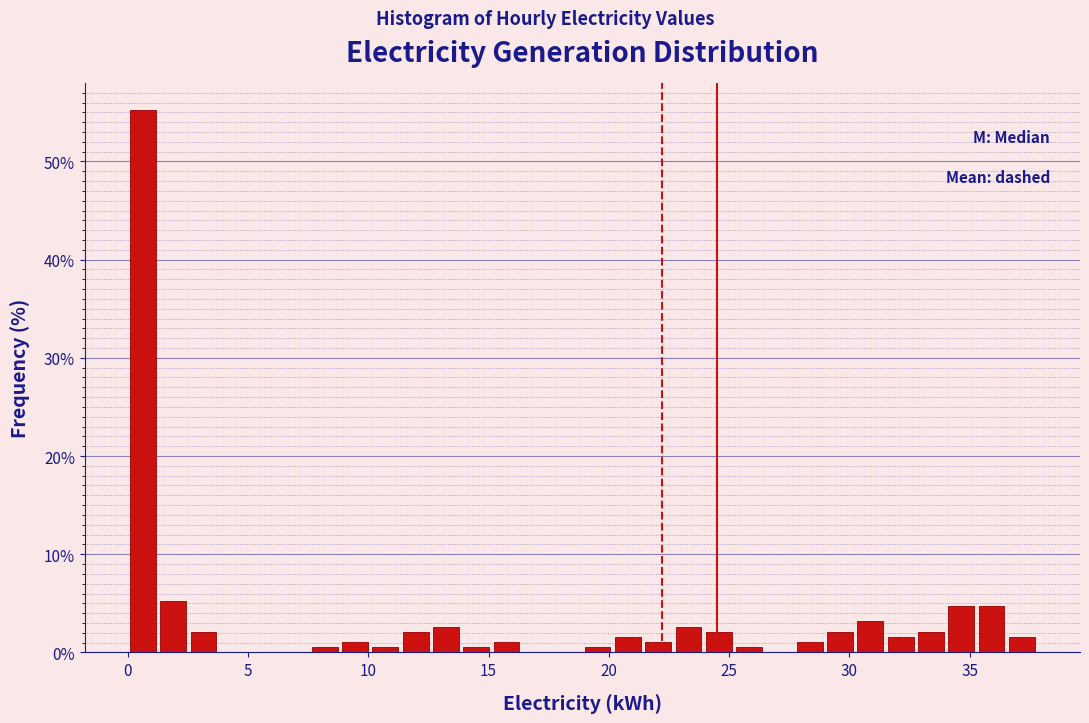

Read against the x-axis, roughly where is the centre of the tallest bar?

0.5